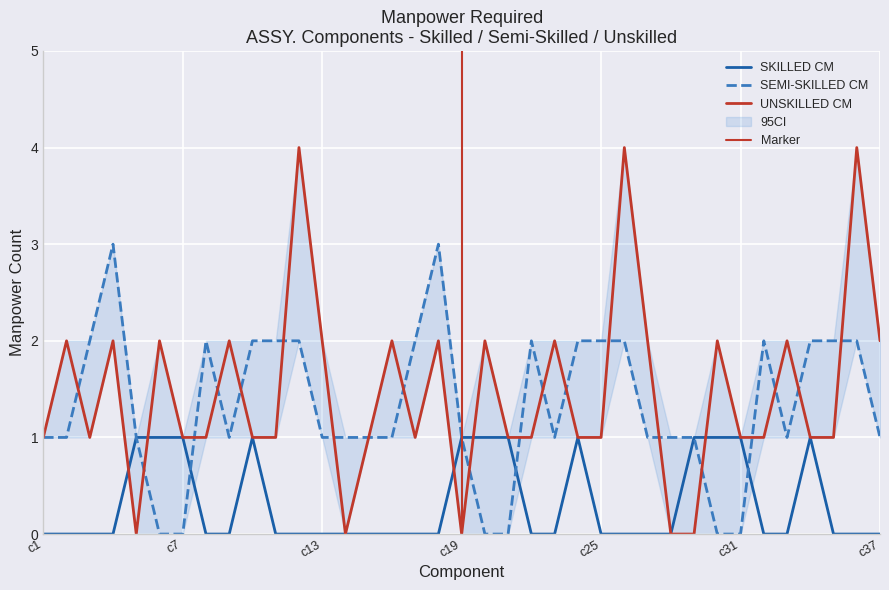

At which category does UNSKILLED_CM reach its first local valley?

c3